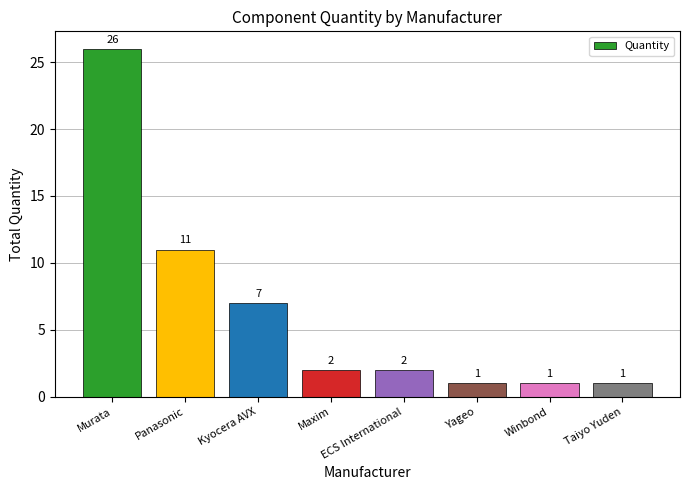

What is the value of the 5th bar from the left?

2